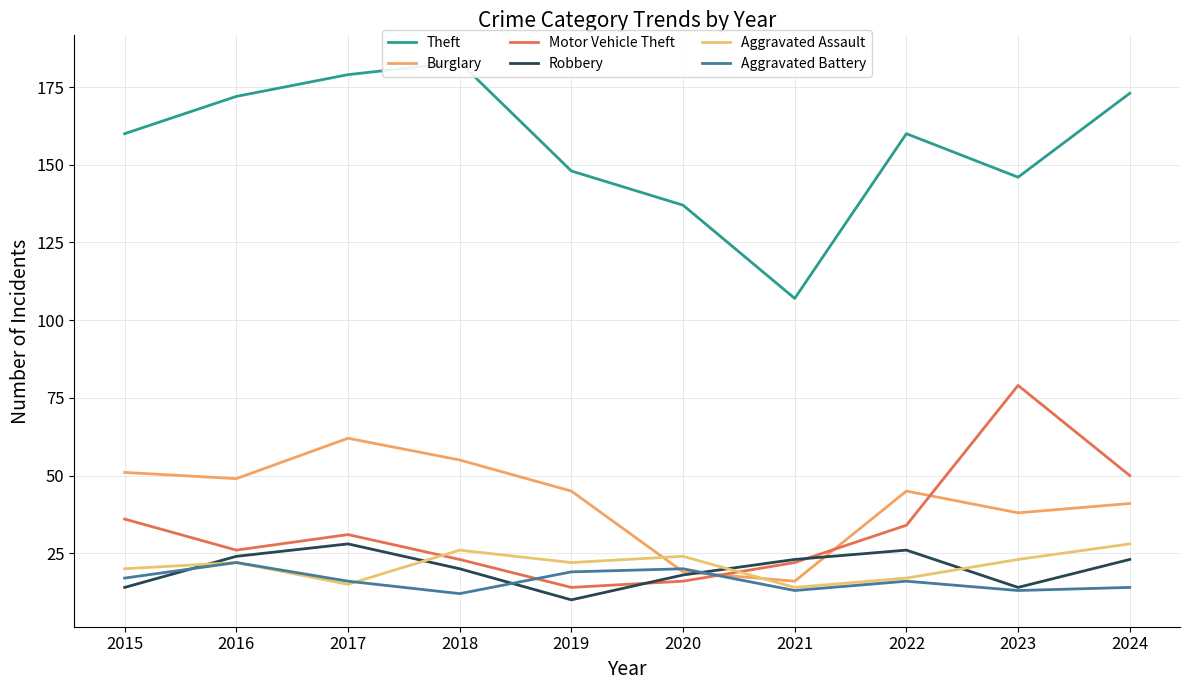

What is the difference between the second highest and second lowest values in the Burglary series?

36